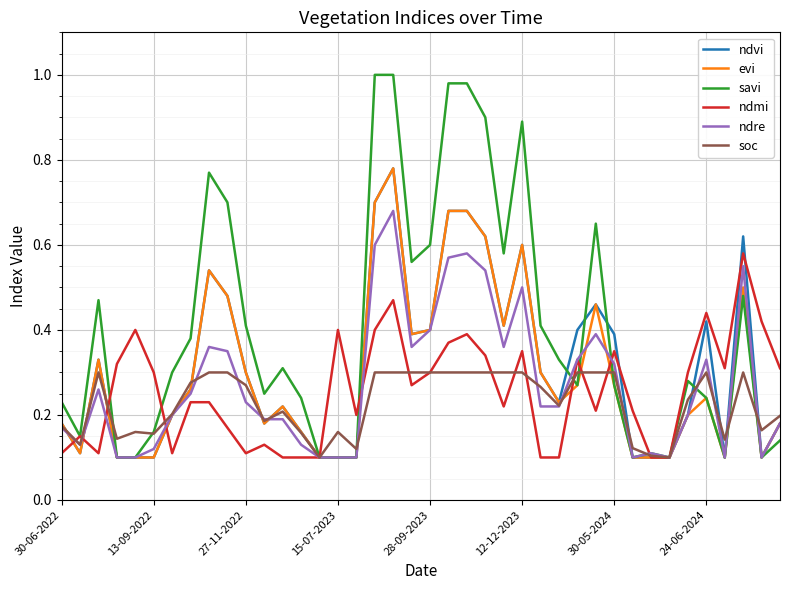

Which series has the largest total across all categories?

savi